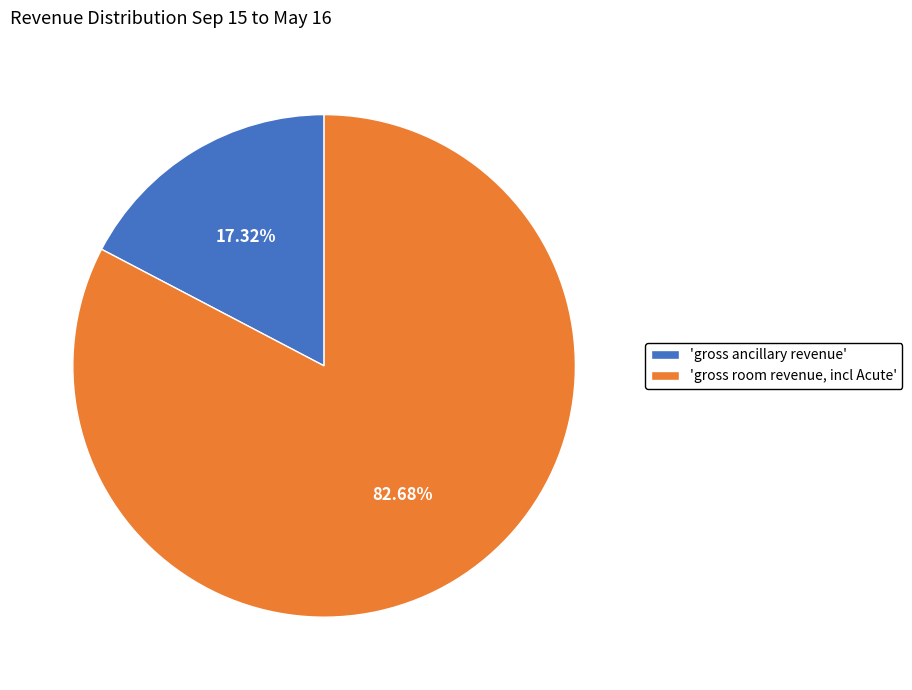

Count the number of slices in the pie.

2